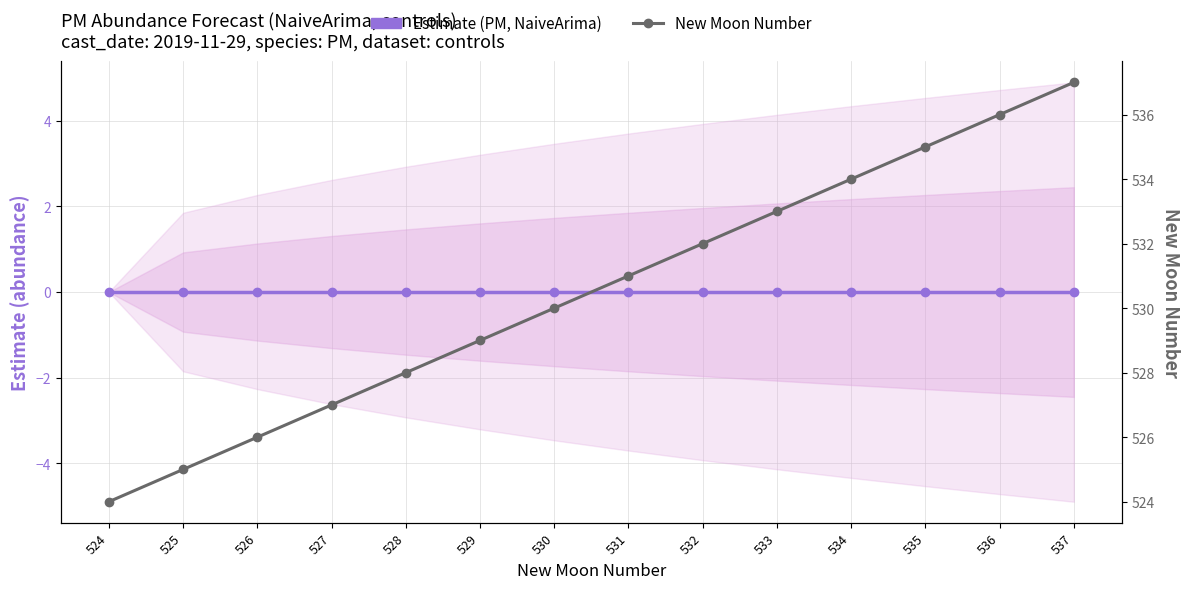

At which label does Estimate (PM, NaiveArima) reach its peak?

524